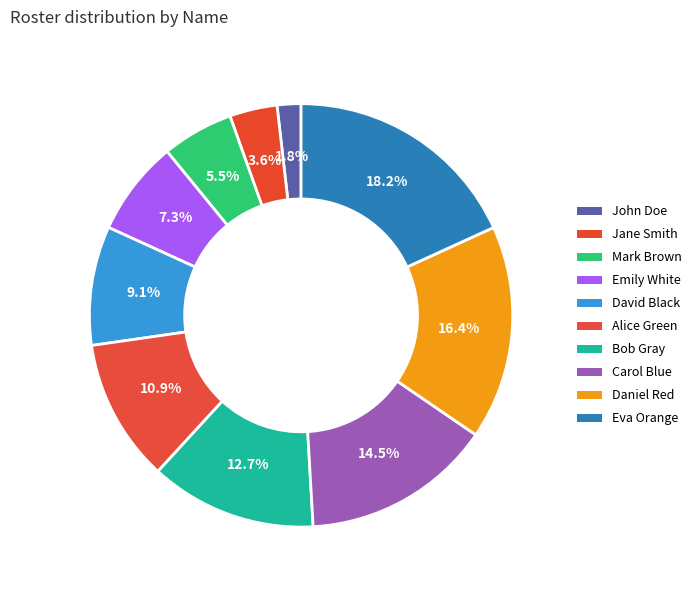

How many segments does this pie chart have?

10